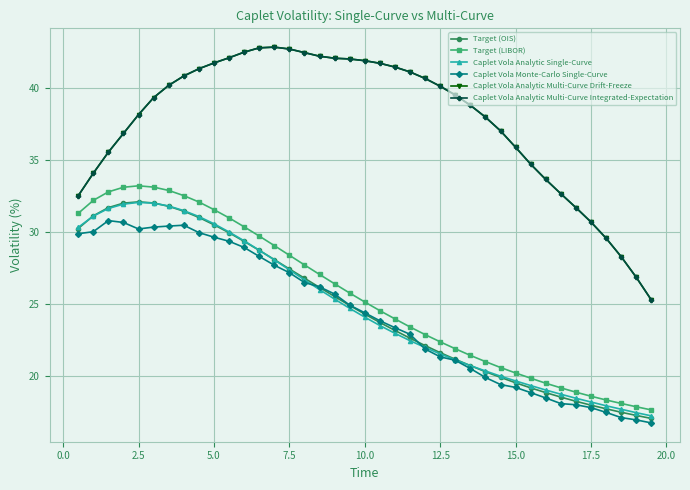

Does the chart have visible grid lines?

Yes